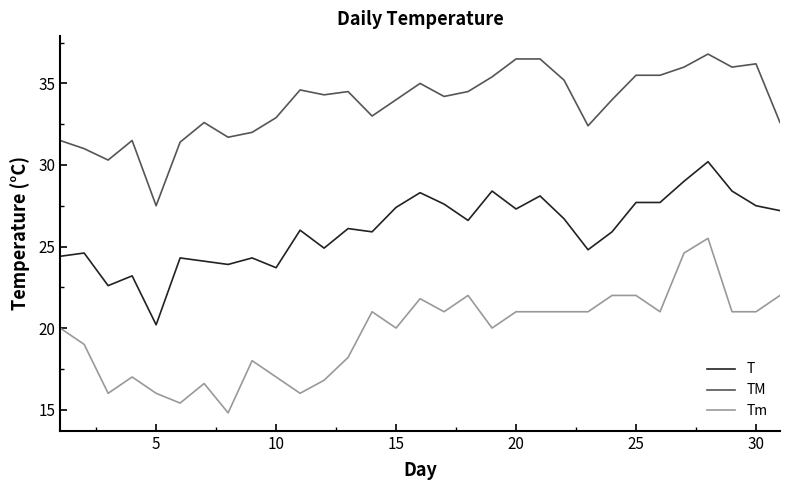

What is the greatest value displayed?

36.8